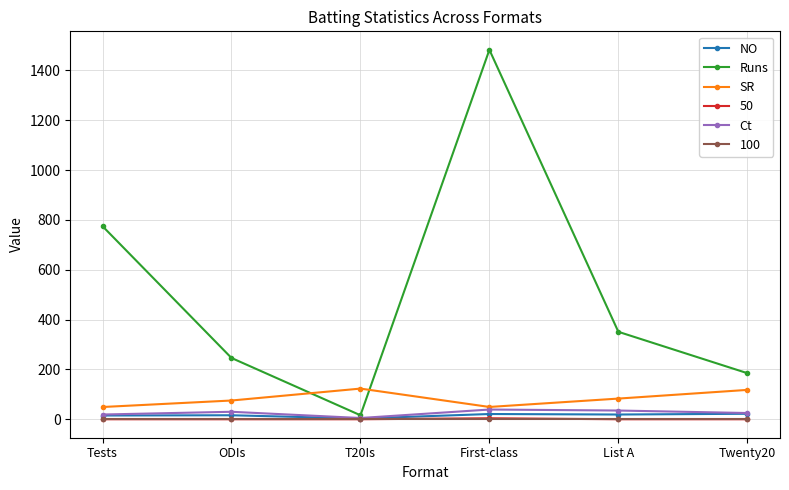

What position from the left is Tests?

1